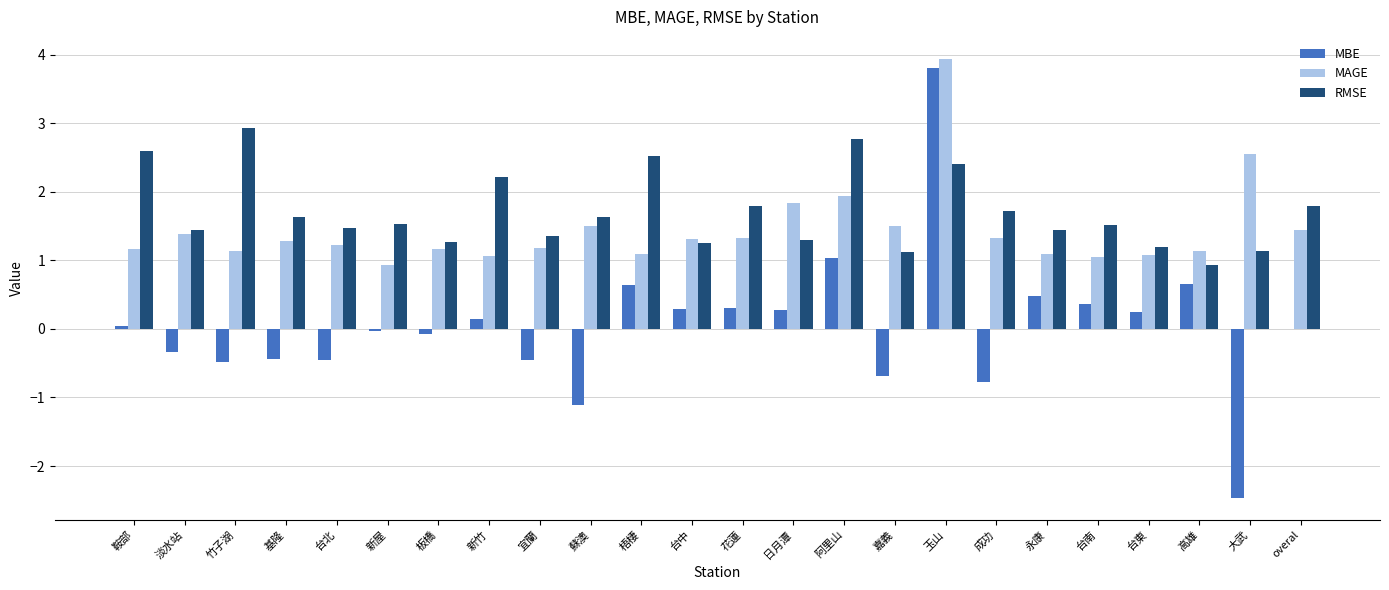

Are the bars grouped side by side (vs. stacked)?

Yes